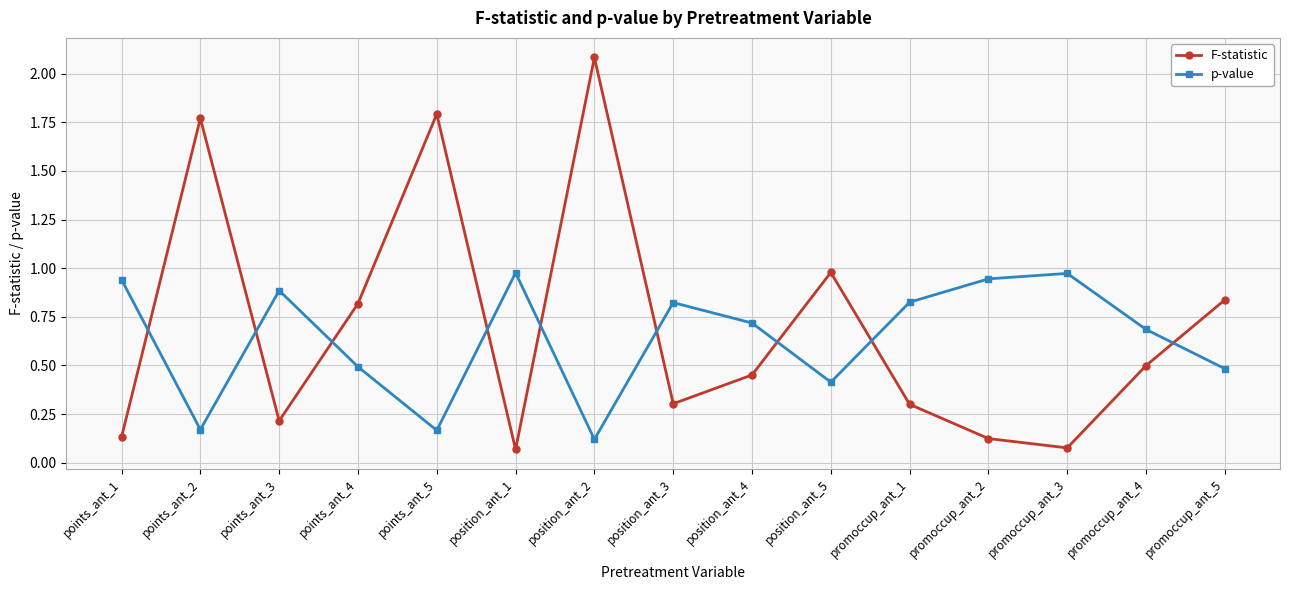

True or false: F-statistic has a value of 0.1 at points_ant_1.

True